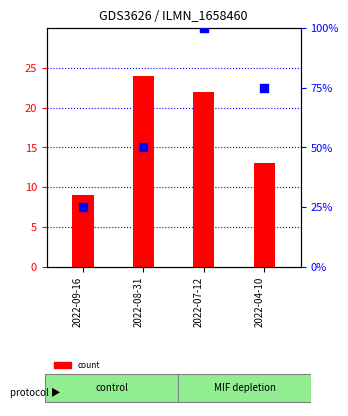

Which series contains the lowest Y value?

count